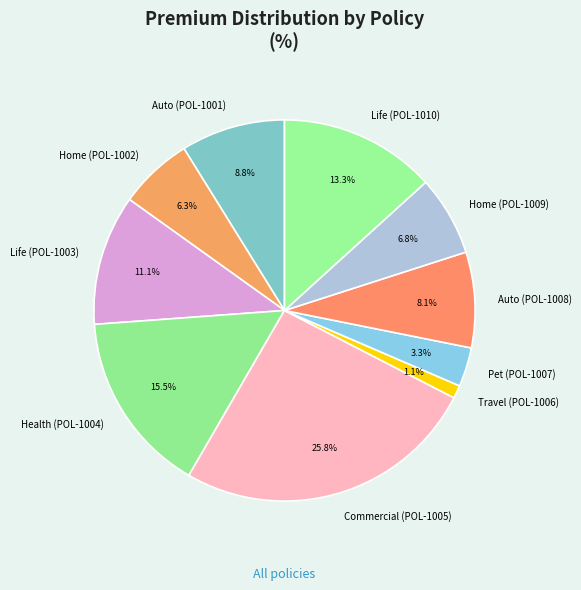

Which category has the smallest portion of the pie?

Travel (POL-1006)